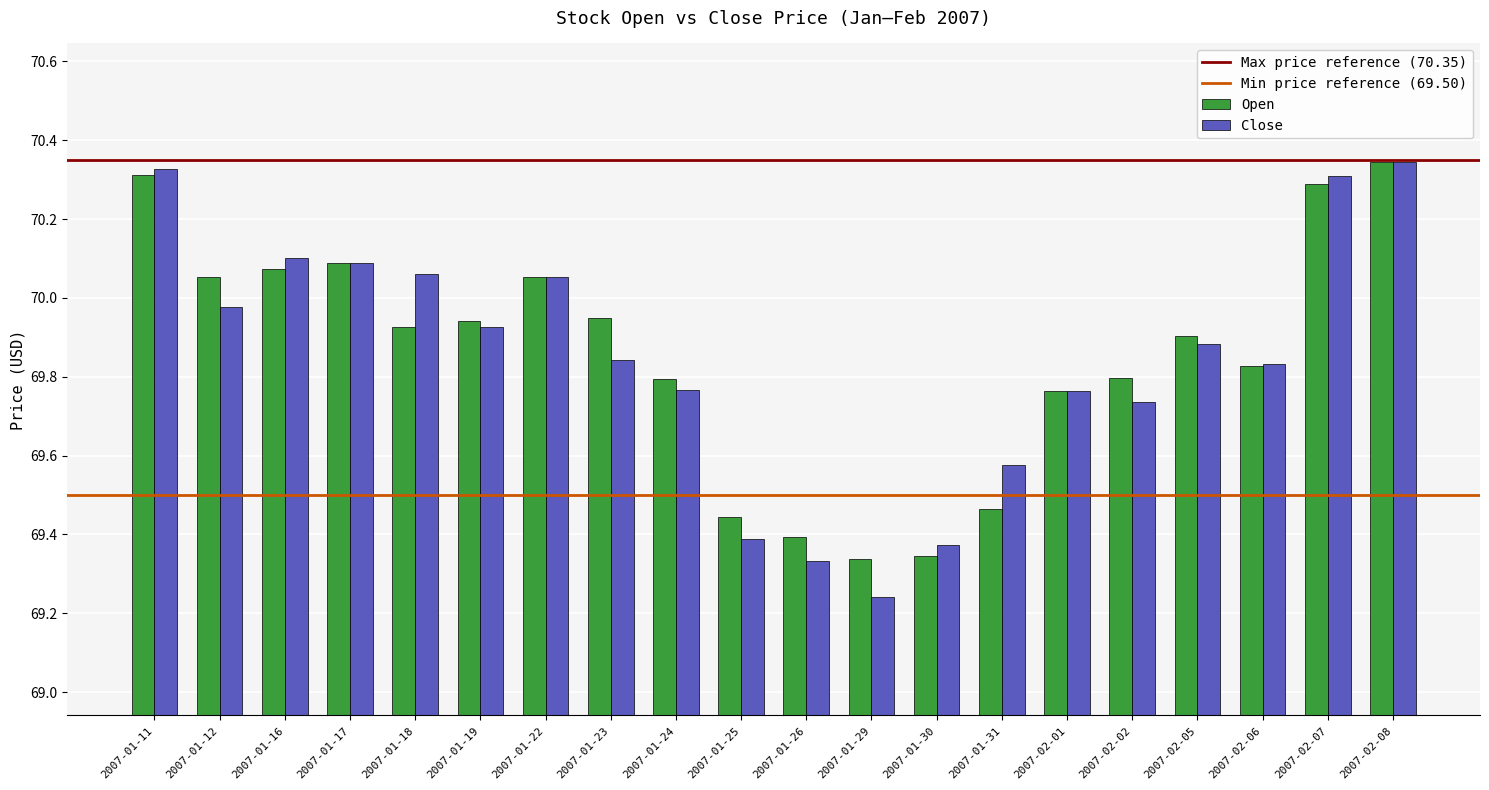

The value of Close at 2007-02-01 is 39.3. True or false?

False